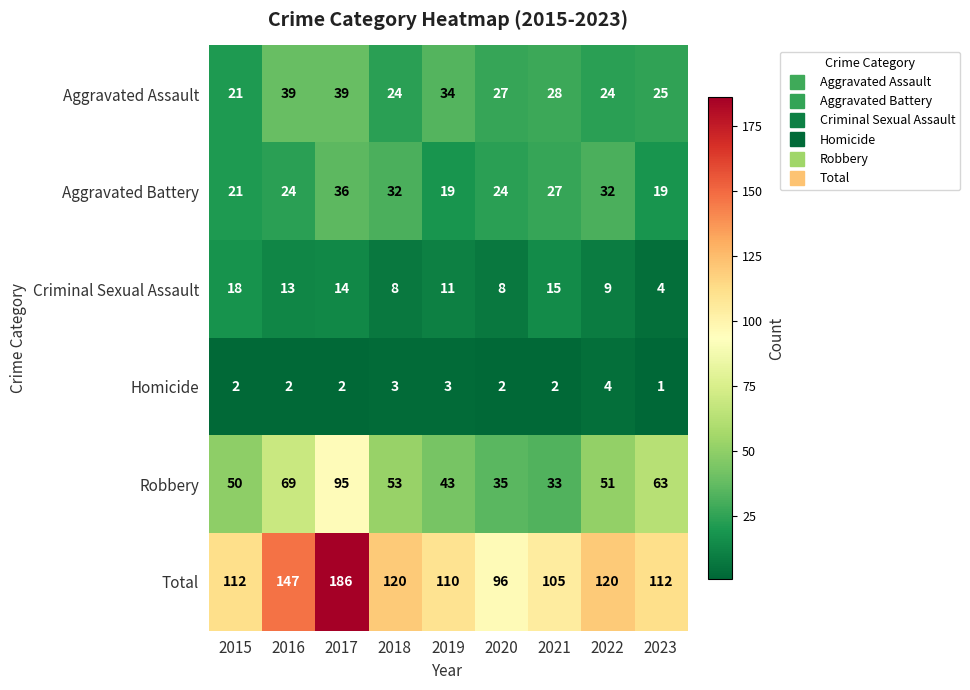

The value of Robbery at 2016 is 104. True or false?

False